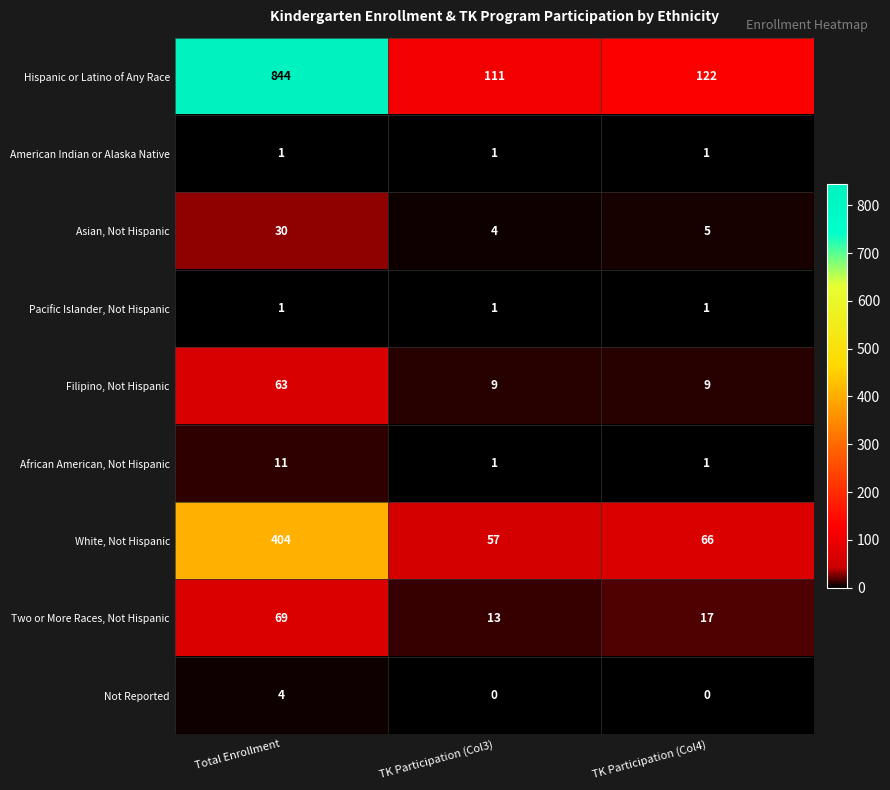

Is it true that American Indian or Alaska Native equals 1 at Total Enrollment?

True